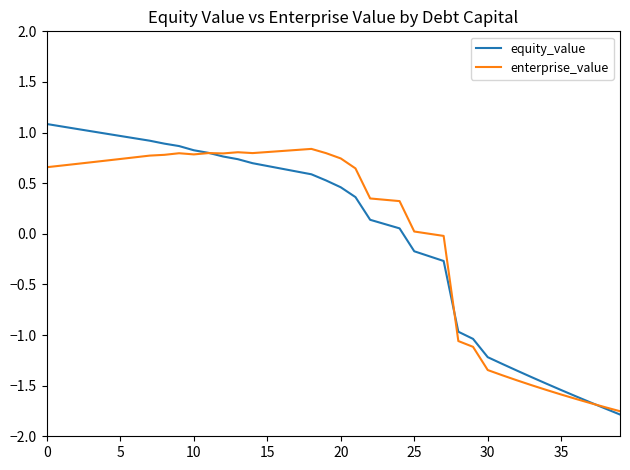

What is the greatest value displayed?

1.1